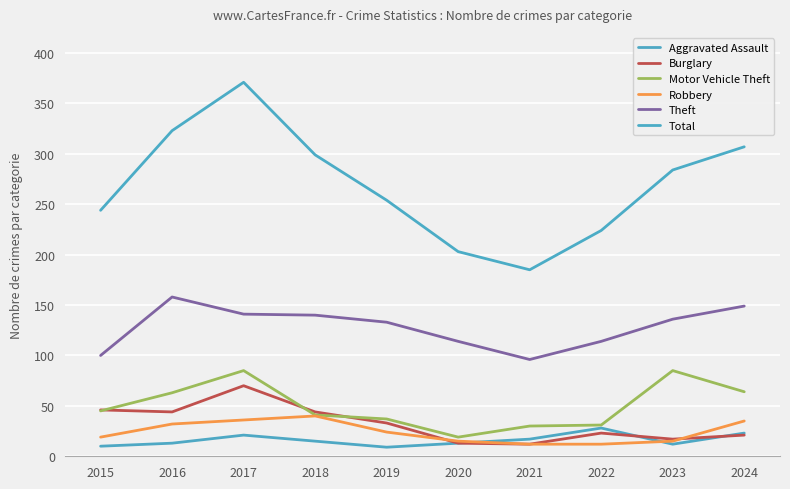

Does the chart display data point markers on the line(s)?

No